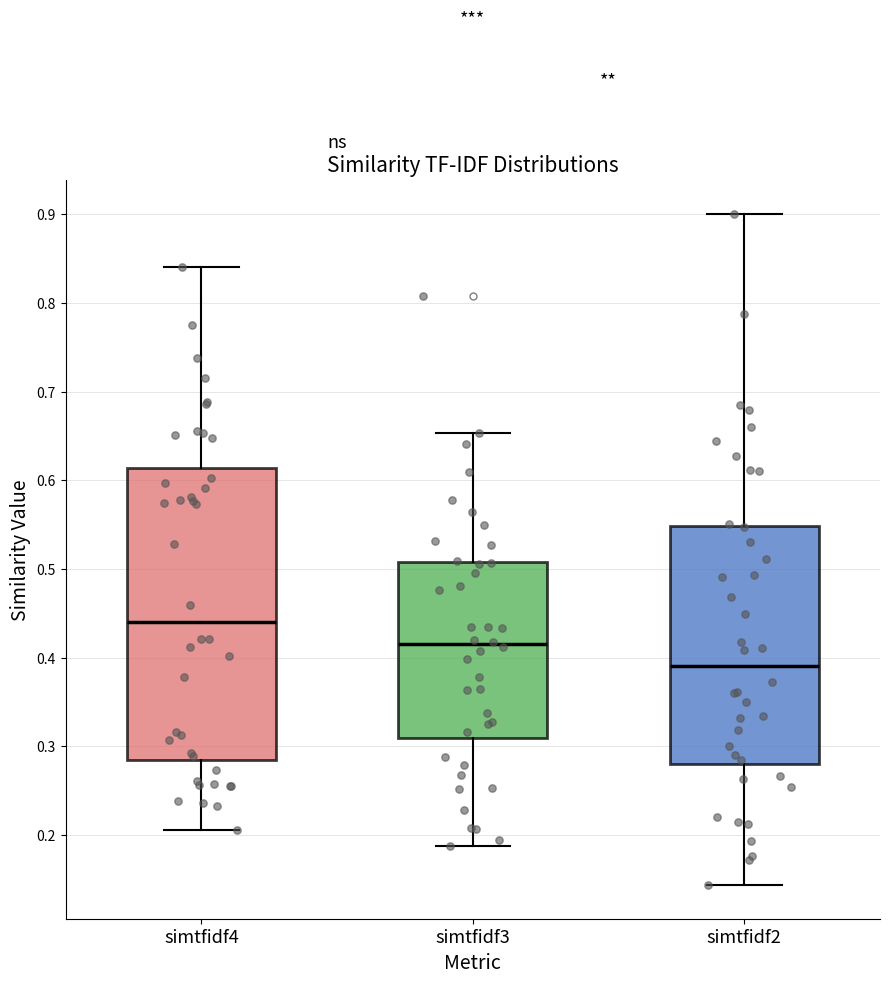

Which box's median line is the lowest?

simtfidf2